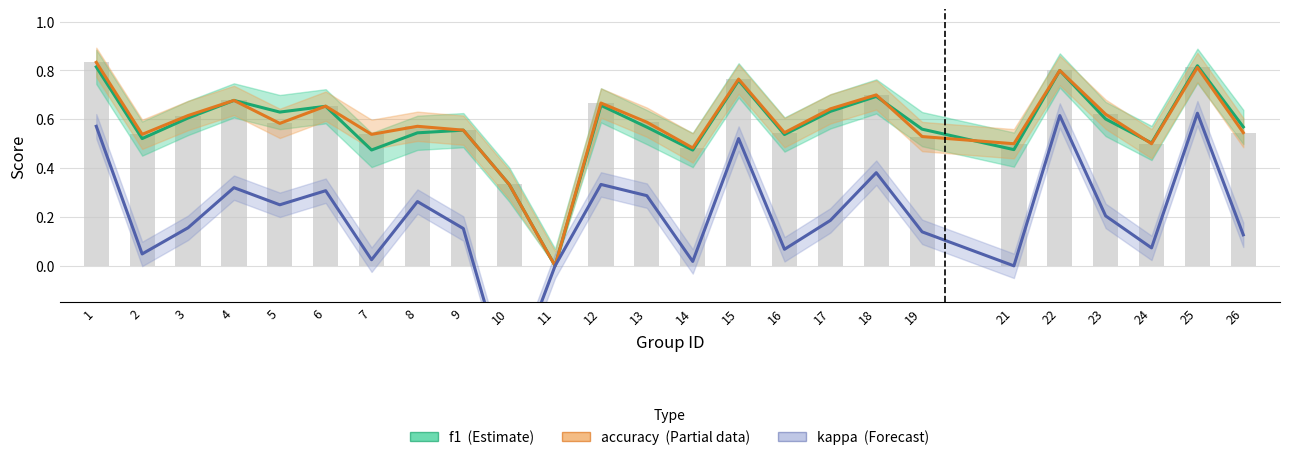

What is the approximate value of accuracy (Partial) at 4?

0.7